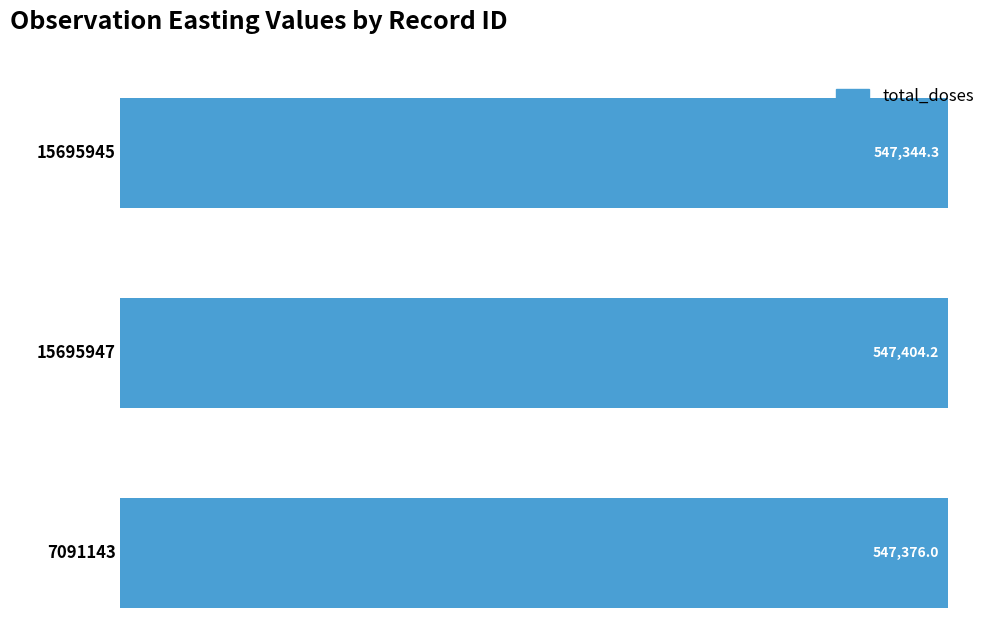

Reading top to bottom, list all the values displayed in this chart.

547344.3	547404.2	547376.0